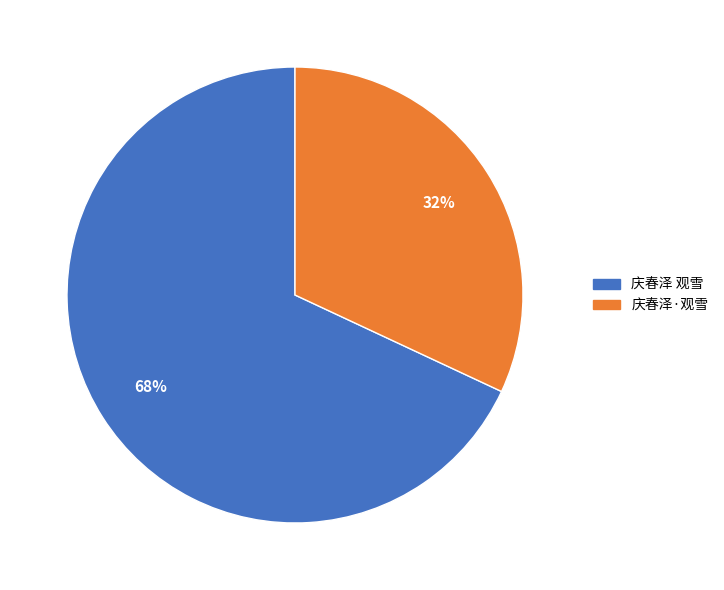

Combined, do 庆春泽 观雪 and 庆春泽·观雪 account for over 50%?

Yes